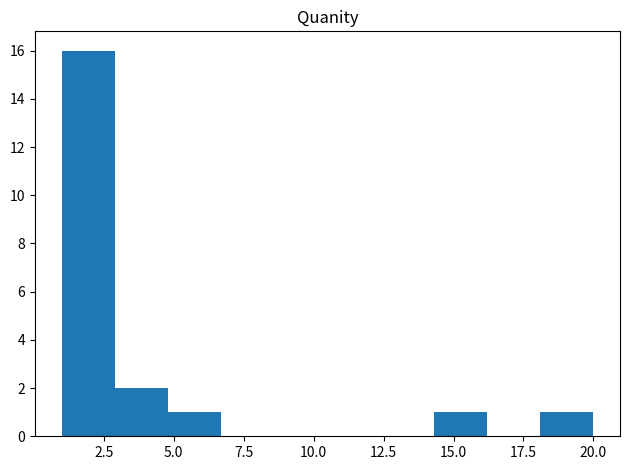

Around what value on the x-axis is the tallest bar? Give the approximate position of its centre, as read against the axis.

2.0